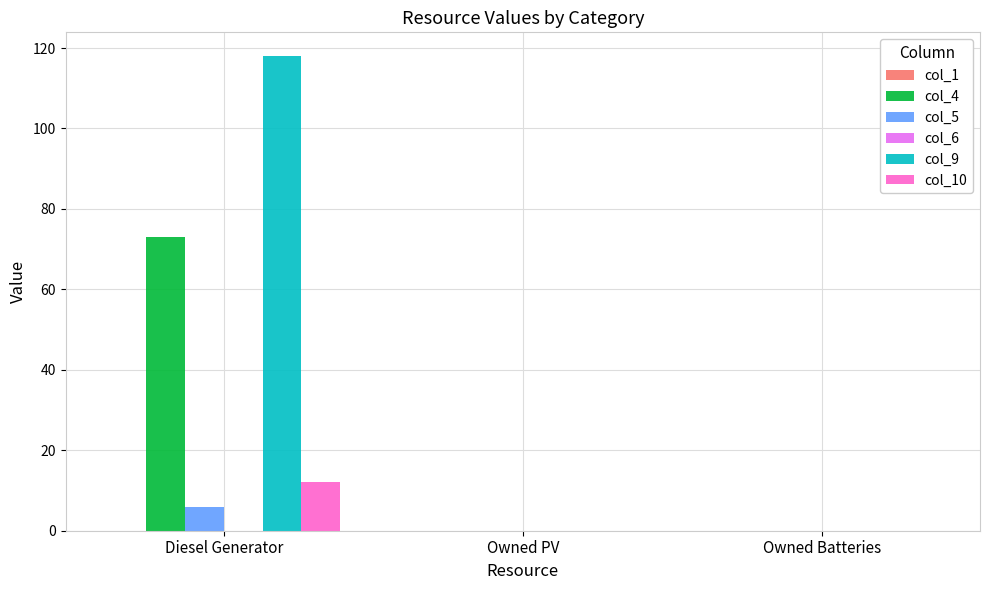

How many categories are shown in the chart?

3